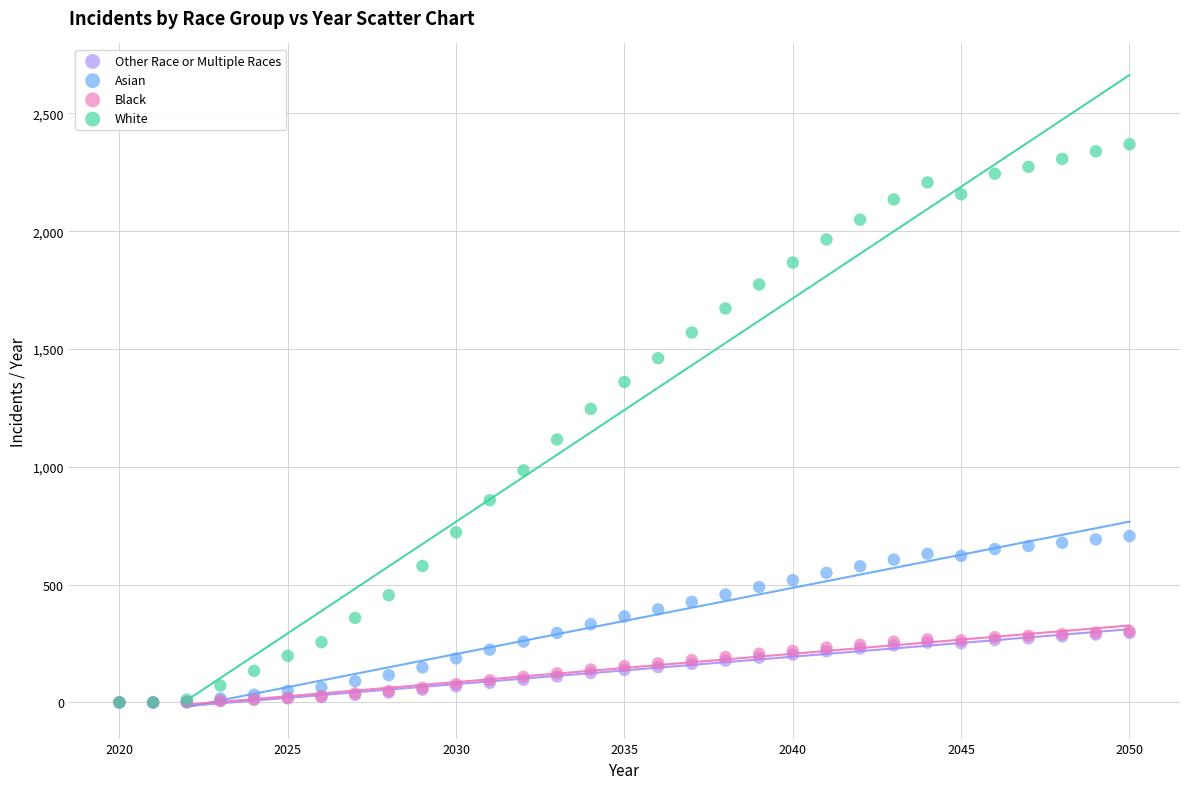

What are all the series names shown in the legend?

Other Race or Multiple Races, Asian, Black, White